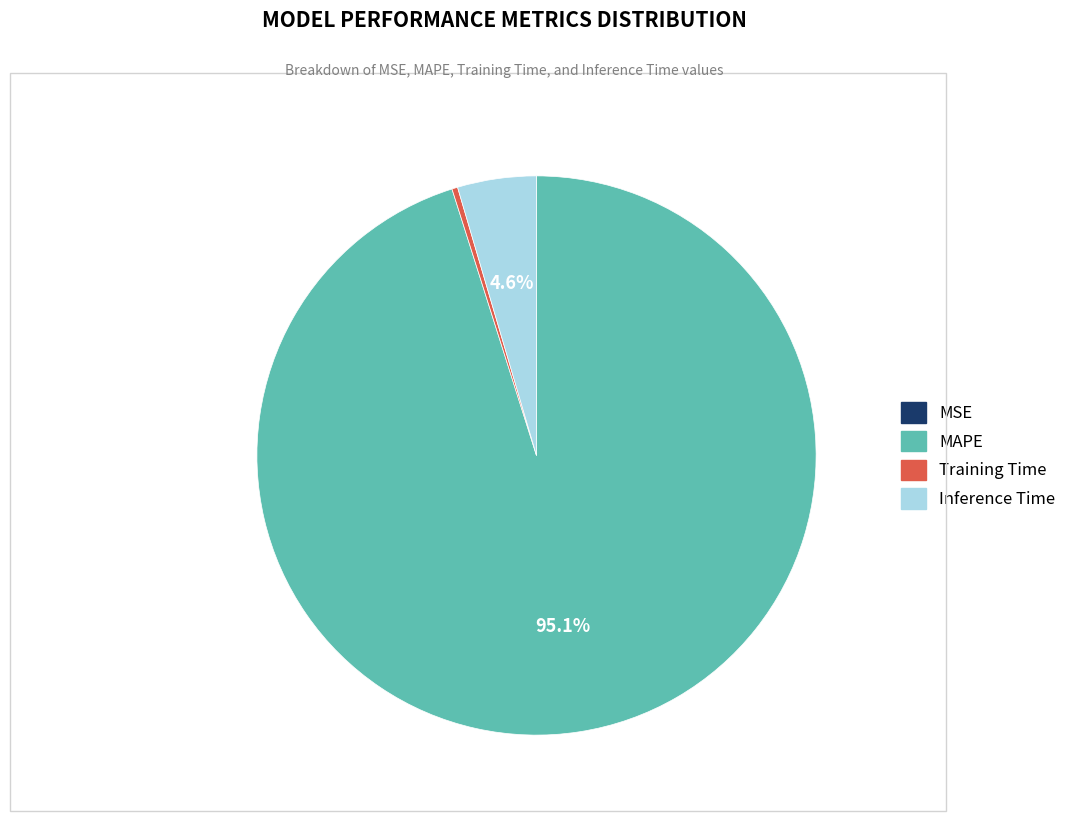

What percentage is the Inference Time slice, to the nearest percent?

5%